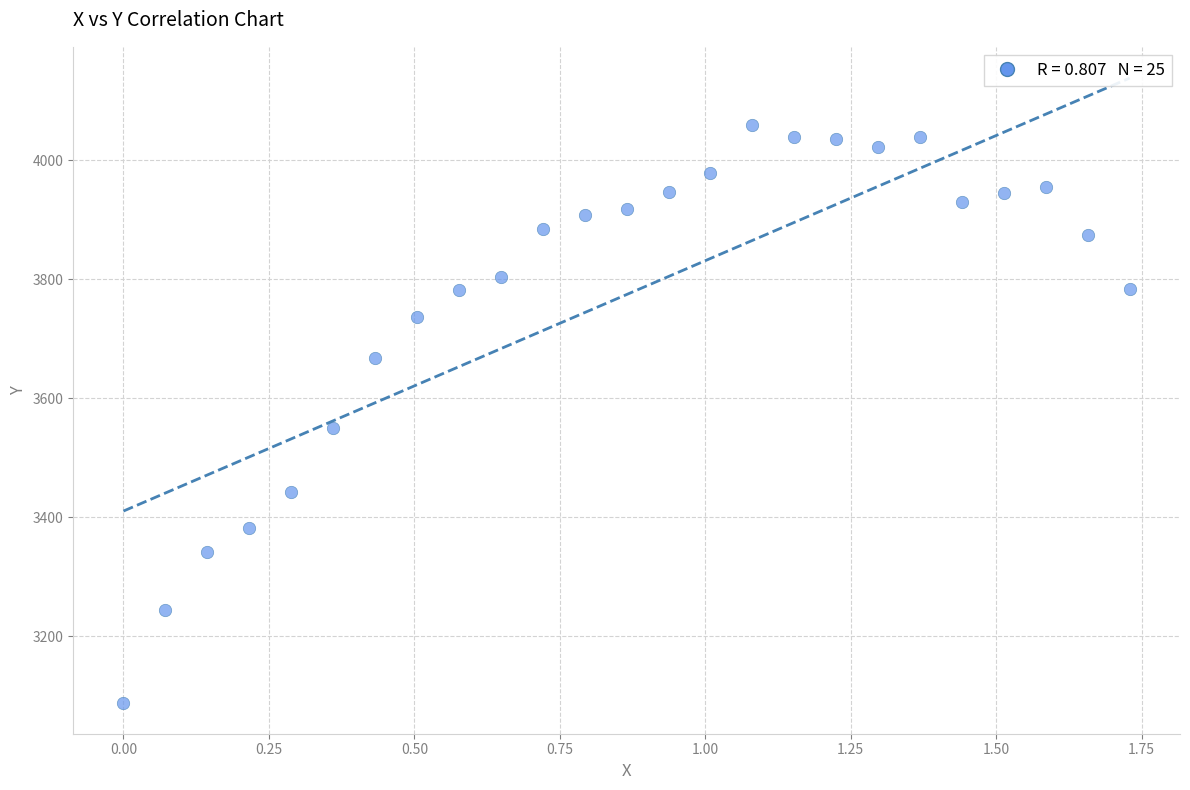

What is the range of Y values (max minus min)?

969.7